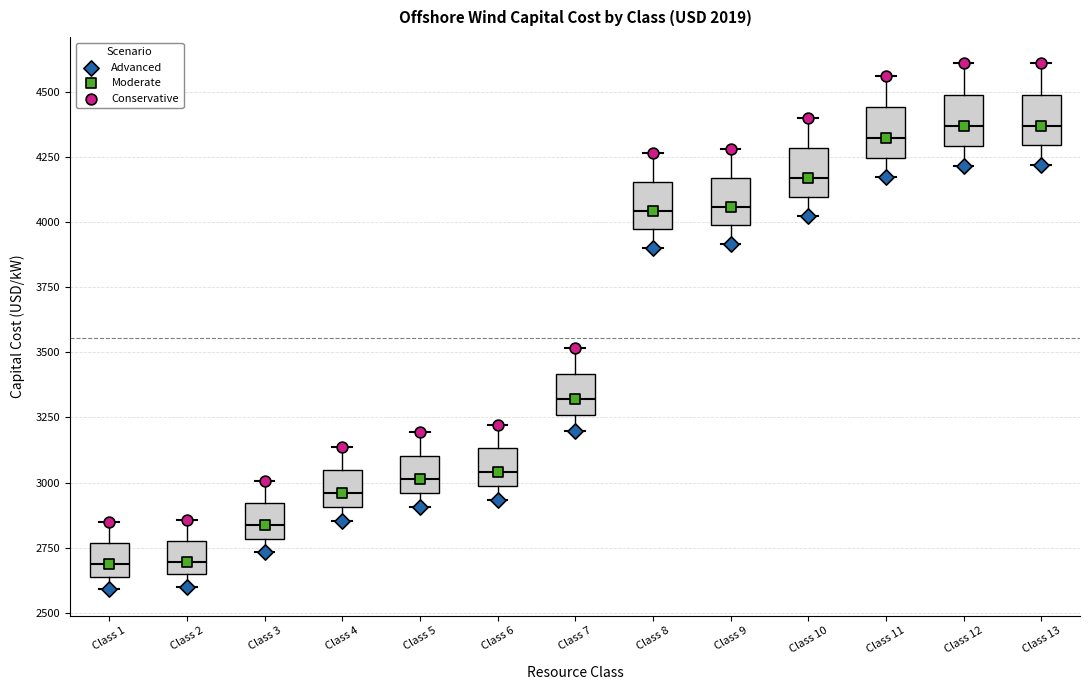

Reading left to right, transcribe this box plot: for each box, give where its median line is, the range the box spans, and where its two whiskers end, as read against the y-axis. The values are not printed on the chart, so give them approximately, as read against the axis.

Class 1: median 2700, box 2650 to 2750, whiskers 2600 to 2850
Class 2: median 2700, box 2650 to 2800, whiskers 2600 to 2850
Class 3: median 2850, box 2800 to 2900, whiskers 2750 to 3000
Class 4: median 2950, box 2900 to 3050, whiskers 2850 to 3150
Class 5: median 3000, box 2950 to 3100, whiskers 2900 to 3200
Class 6: median 3050, box 3000 to 3150, whiskers 2950 to 3200
Class 7: median 3300, box 3250 to 3400, whiskers 3200 to 3500
Class 8: median 4050, box 3950 to 4150, whiskers 3900 to 4250
Class 9: median 4050, box 4000 to 4150, whiskers 3900 to 4300
Class 10: median 4150, box 4100 to 4300, whiskers 4000 to 4400
Class 11: median 4300, box 4250 to 4450, whiskers 4150 to 4550
Class 12: median 4350, box 4300 to 4500, whiskers 4200 to 4600
Class 13: median 4350, box 4300 to 4500, whiskers 4200 to 4600